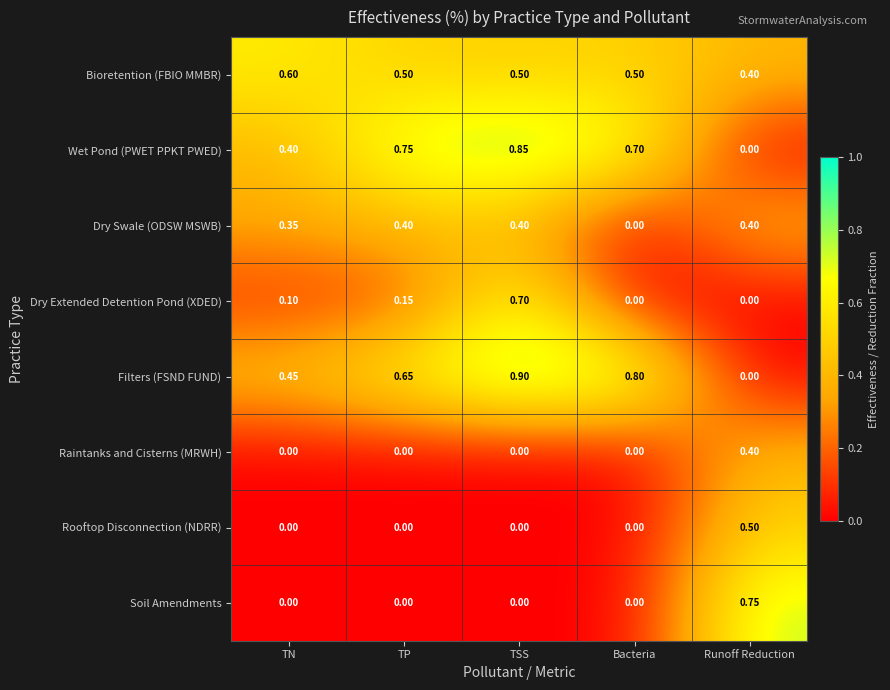

Which series changed the most between TN and Runoff Reduction?

Soil Amendments